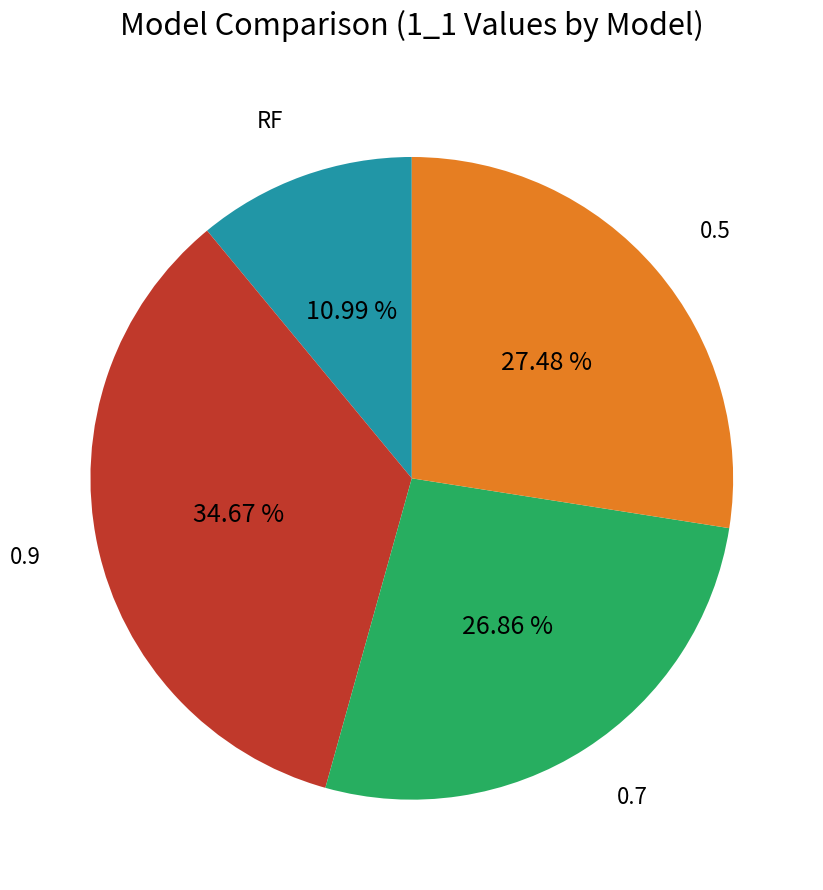

Is there a majority slice in this chart?

No